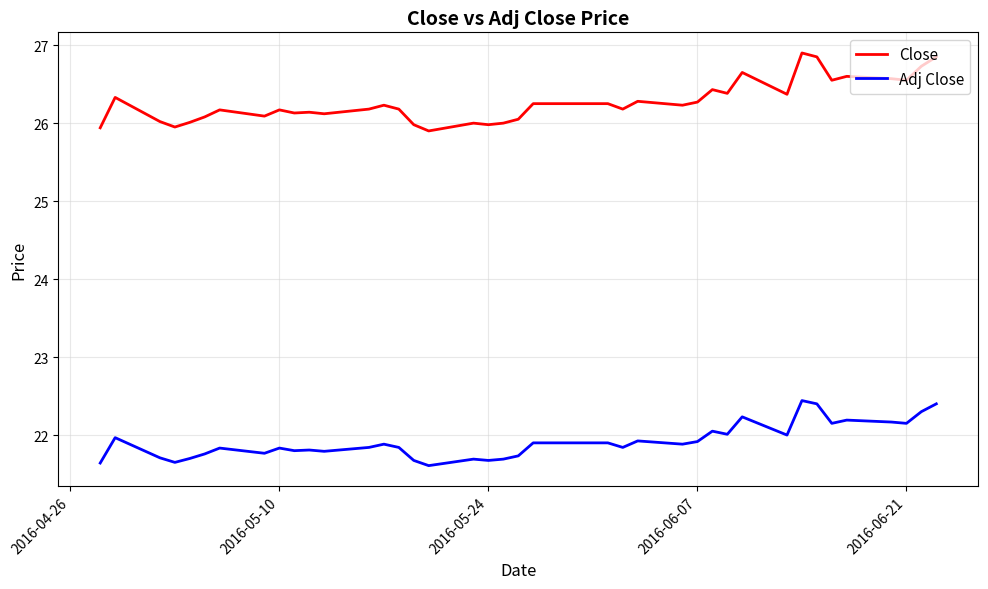

List the series in order of their peak value, highest first.

Close, Adj Close